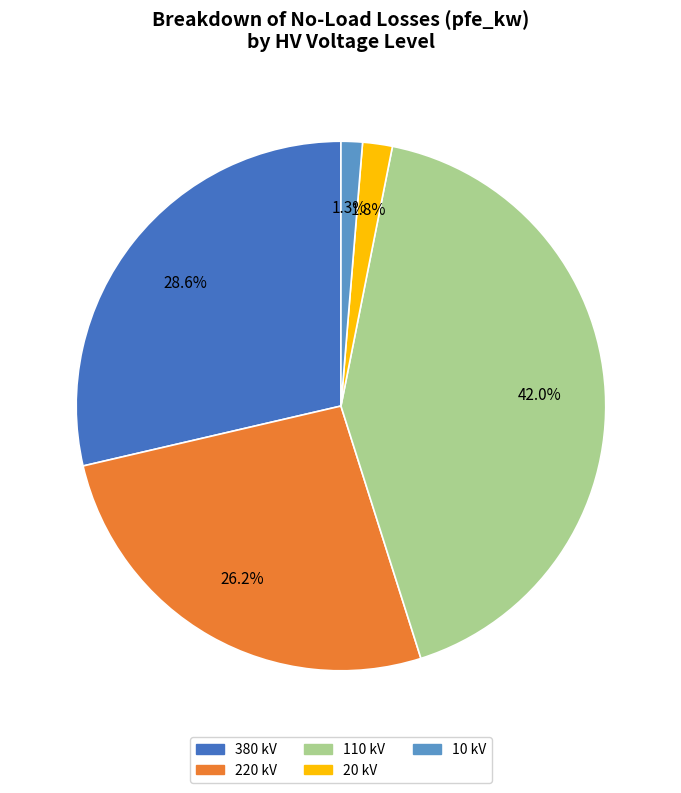

What percentage is the 110 kV slice, to the nearest percent?

42%